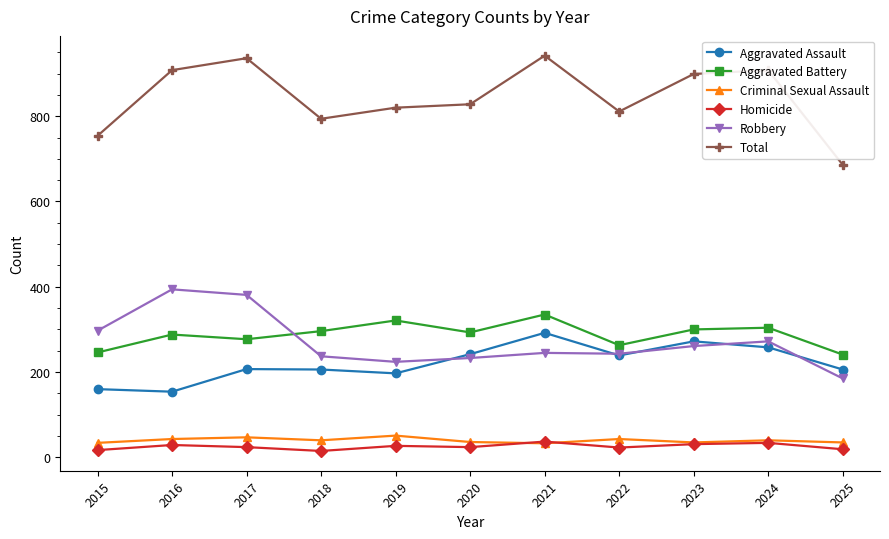

True or false: Homicide and Total intersect in this chart.

False